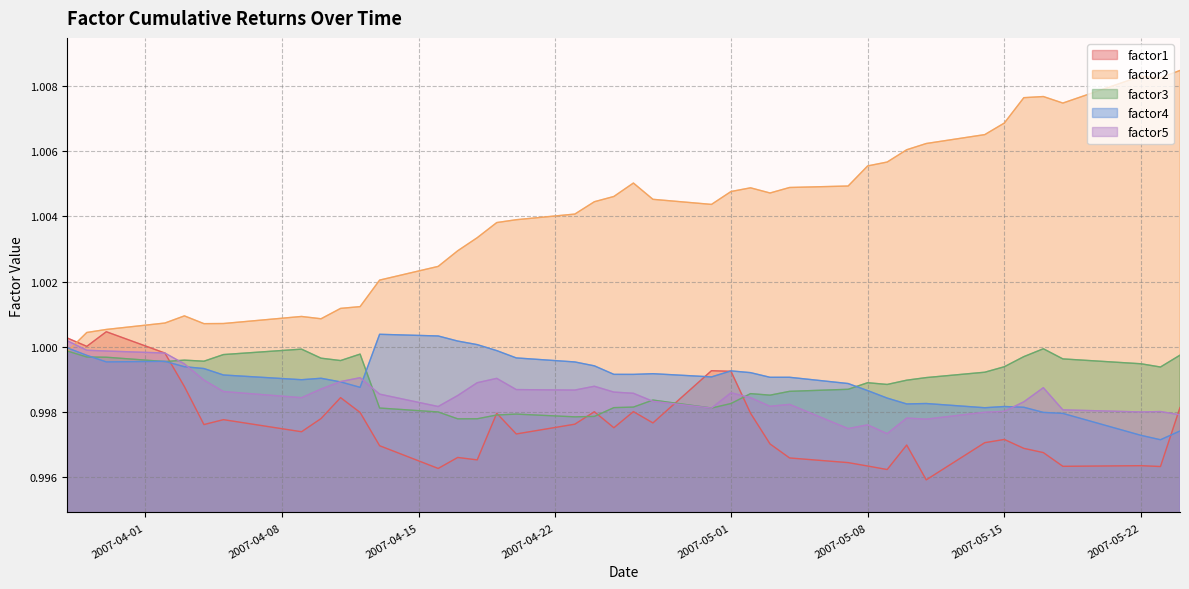

Which series has the largest range (max minus min)?

factor2